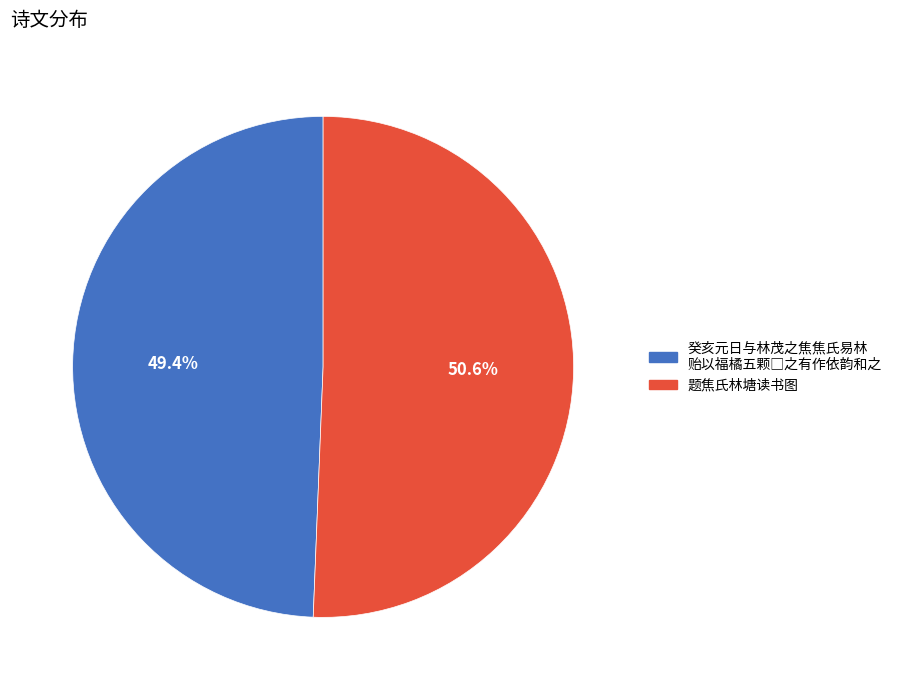

Does any single category account for the majority?

Yes